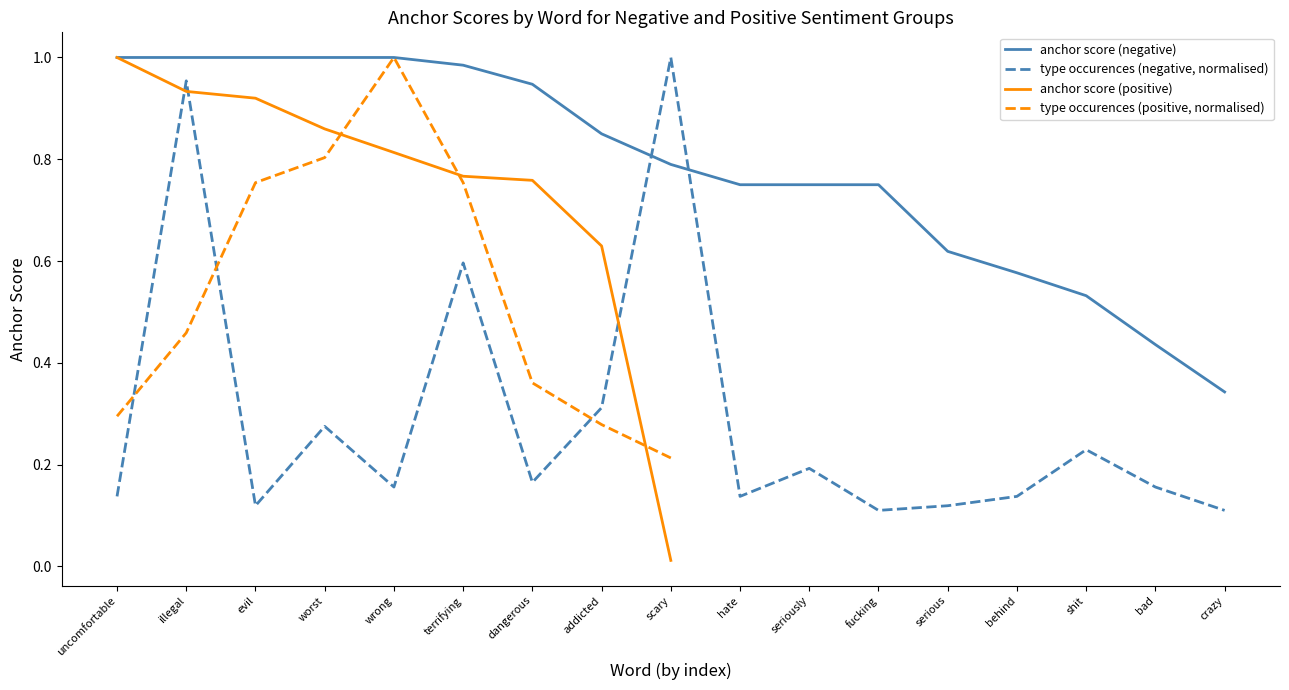

List the labels in order of anchor score (negative) value, largest first.

uncomfortable, illegal, evil, worst, wrong, terrifying, dangerous, addicted, scary, hate, seriously, fucking, serious, behind, shit, bad, crazy